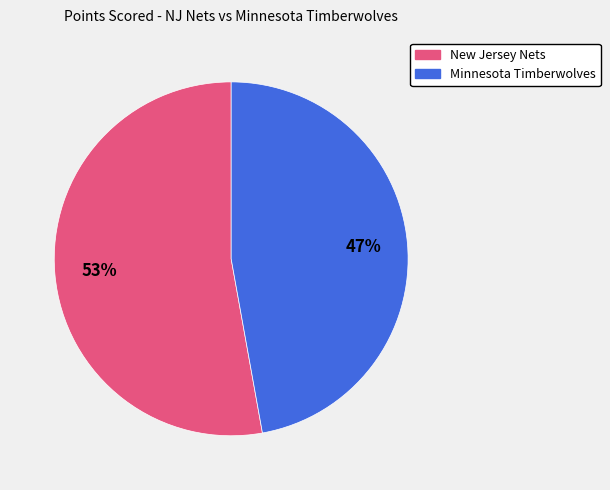

To the nearest percent, what percentage of the pie is New Jersey Nets?

53%